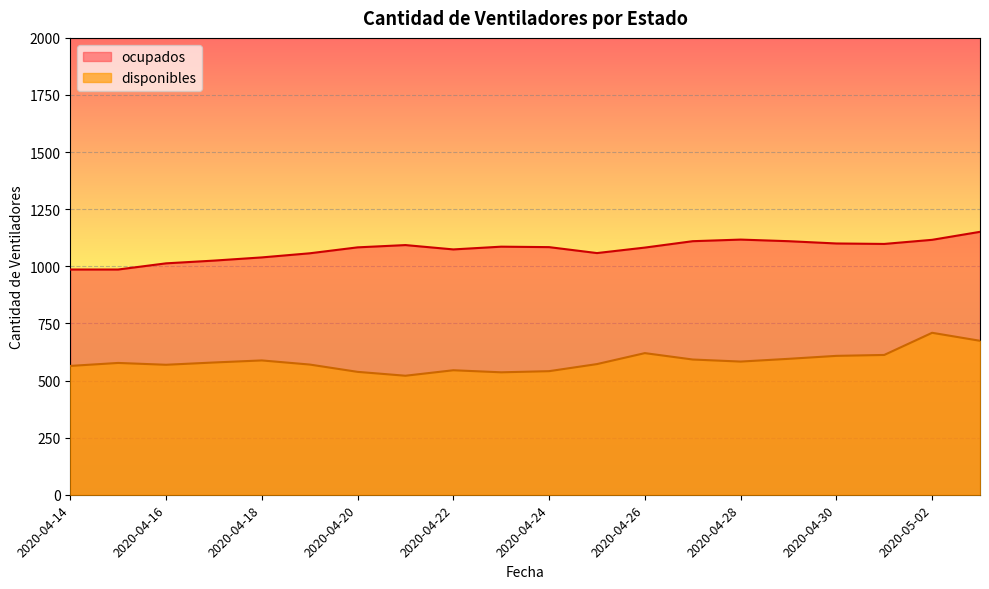

Which category has the highest value in the disponibles series?

2020-05-02